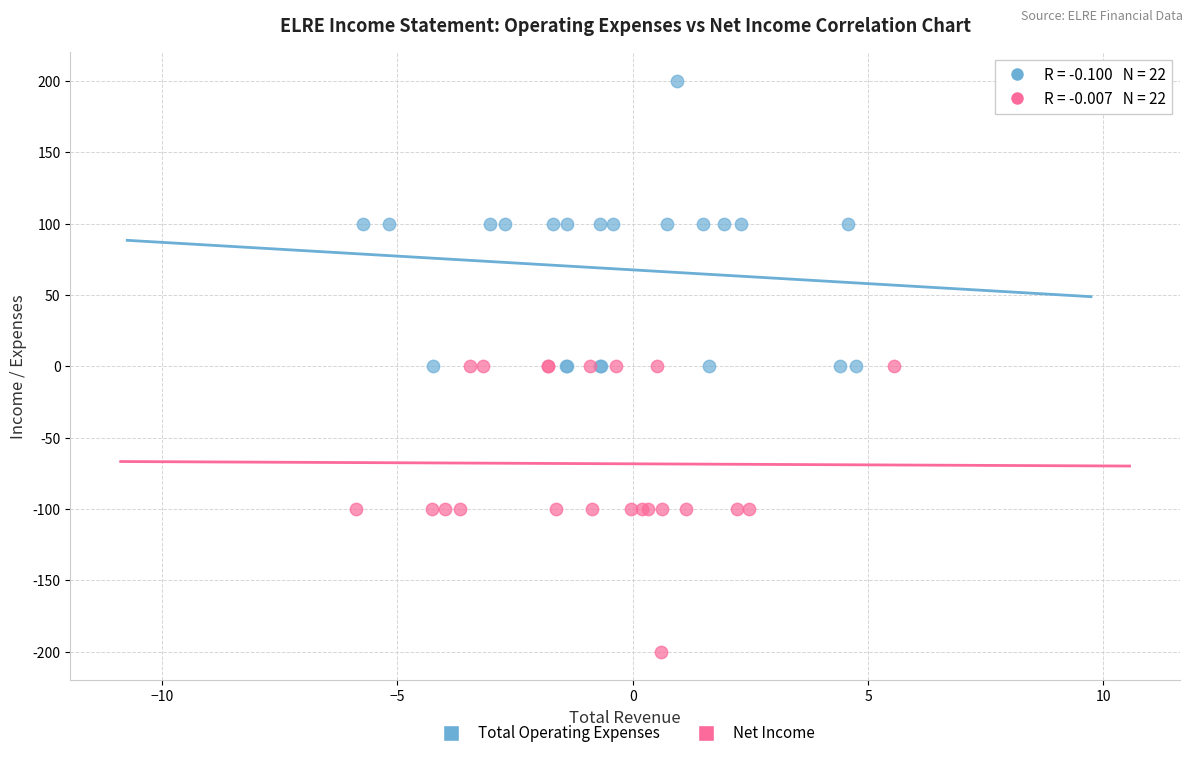

Which series reaches the maximum Y coordinate?

Total Operating Expenses